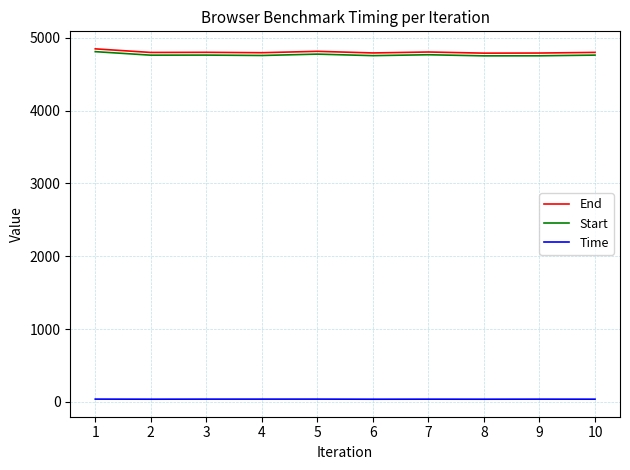

What is the highest value of the End series?

4847.6